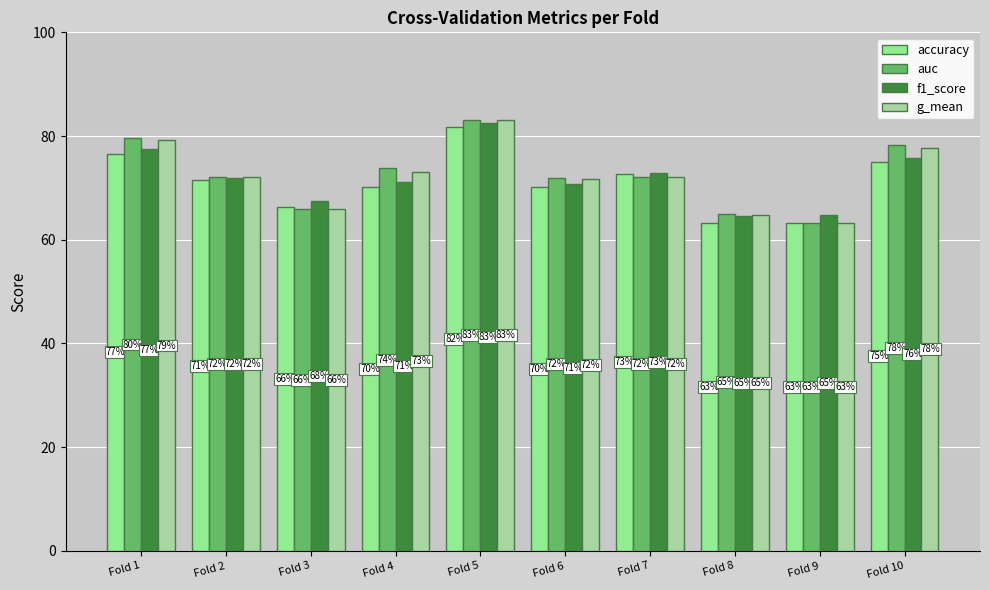

Are the bars grouped side by side (vs. stacked)?

Yes